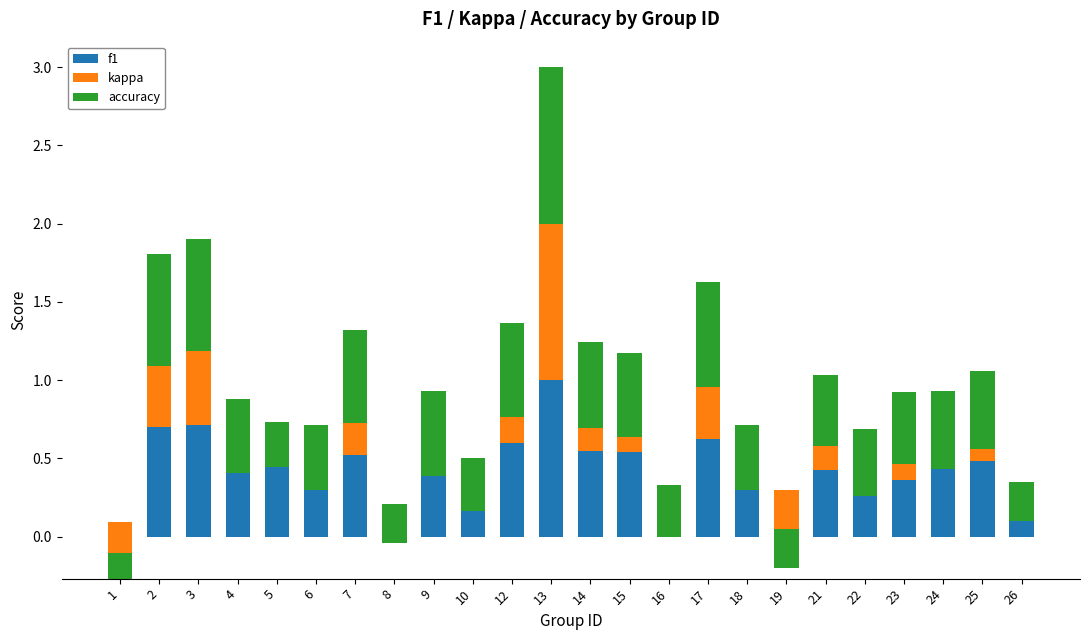

What is the spread (max minus min) of values at 12?

0.4